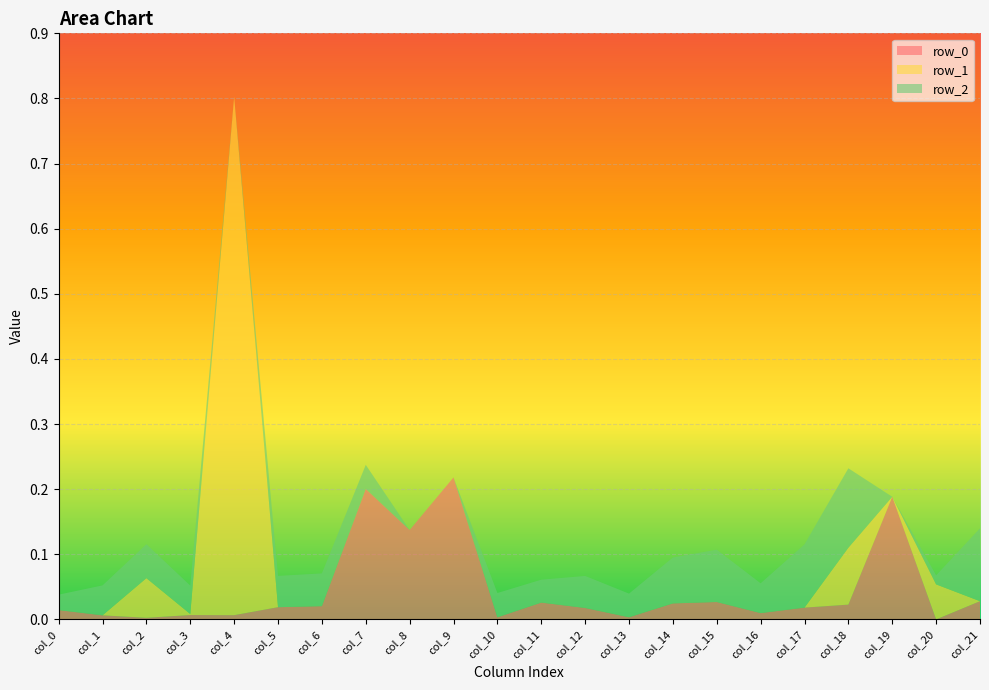

Reading left to right, extract all data points from this chart.

row_0: col_0=0.0	col_1=0.0	col_2=0.0	col_3=0.0	col_4=0.0	col_5=0.0	col_6=0.0	col_7=0.2	col_8=0.1	col_9=0.2	col_10=0.0	col_11=0.0	col_12=0.0	col_13=0.0	col_14=0.0	col_15=0.0	col_16=0.0	col_17=0.0	col_18=0.0	col_19=0.2	col_20=0.0	col_21=0.0
row_1: col_0=0.0	col_1=0.0	col_2=0.1	col_3=0.0	col_4=0.8	col_5=0.0	col_6=0.0	col_7=0.0	col_8=0.0	col_9=0.0	col_10=0.0	col_11=0.0	col_12=0.0	col_13=0.0	col_14=0.0	col_15=0.0	col_16=0.0	col_17=0.0	col_18=0.1	col_19=0.0	col_20=0.1	col_21=0.0
row_2: col_0=0.0	col_1=0.0	col_2=0.1	col_3=0.0	col_4=0.0	col_5=0.0	col_6=0.1	col_7=0.0	col_8=0.0	col_9=0.0	col_10=0.0	col_11=0.0	col_12=0.0	col_13=0.0	col_14=0.1	col_15=0.1	col_16=0.0	col_17=0.1	col_18=0.1	col_19=0.0	col_20=0.0	col_21=0.1